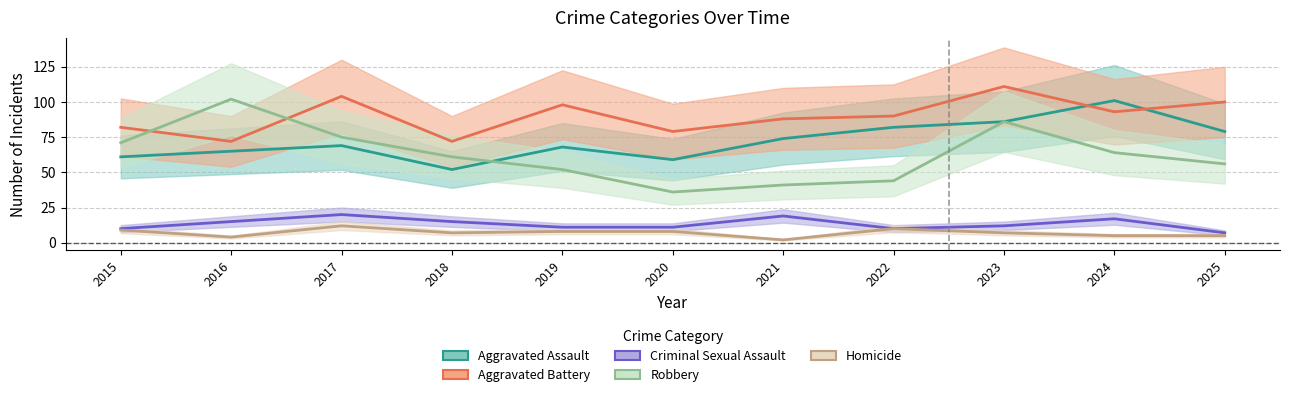

Reading left to right, list all the values displayed in this chart.

Aggravated Assault: 61	65	69	52	68	59	74	82	86	101	79
Aggravated Battery: 82	72	104	72	98	79	88	90	111	93	100
Criminal Sexual Assault: 10	15	20	15	11	11	19	10	12	17	7
Robbery: 71	102	75	61	52	36	41	44	86	64	56
Homicide: 9	4	12	7	8	8	2	10	7	5	5